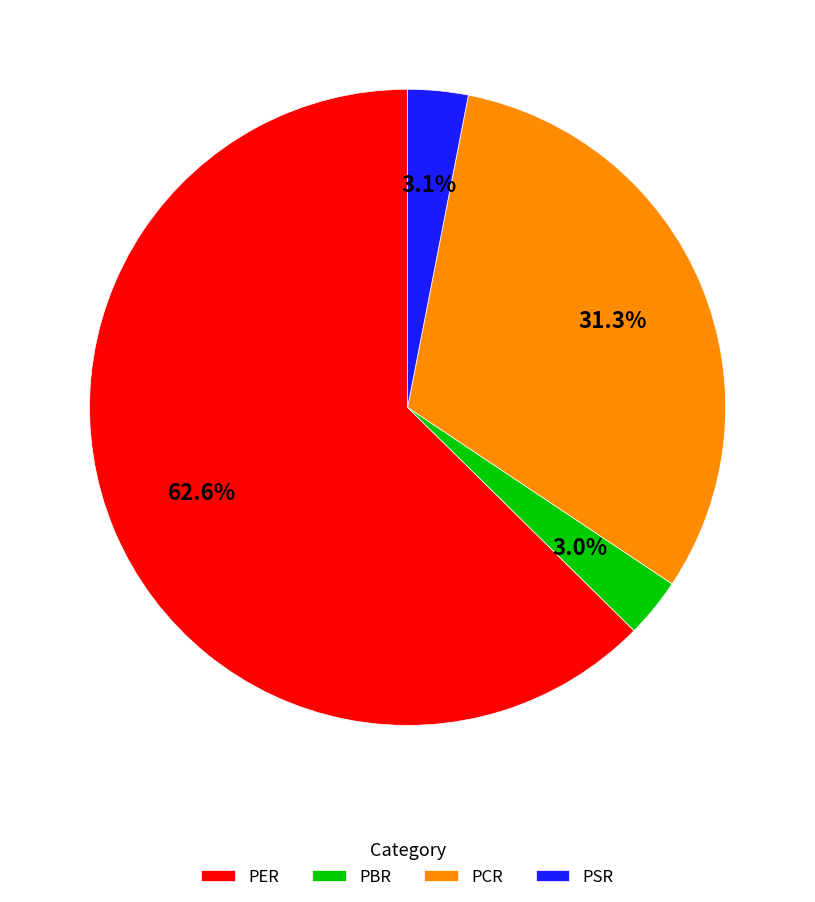

Which has a higher value, PCR or PBR?

PCR